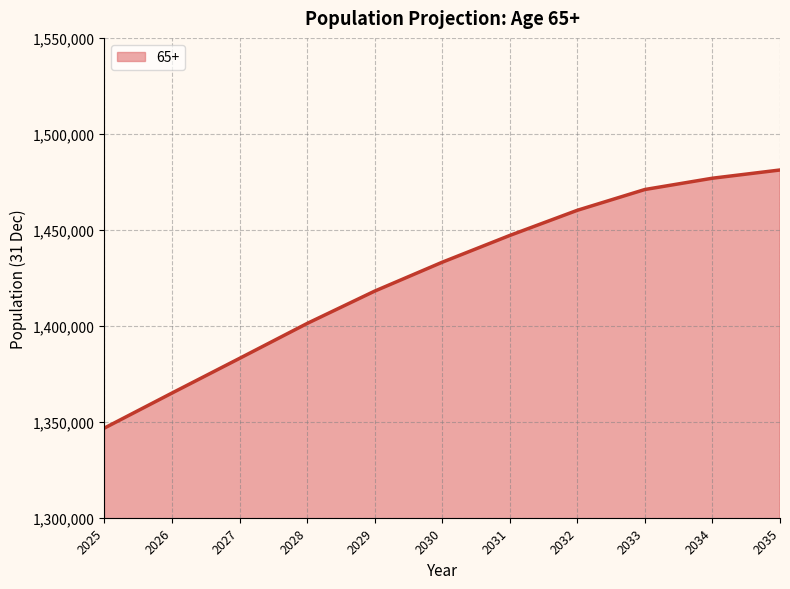

Is it true that the value at 2032 is 1460183?

True